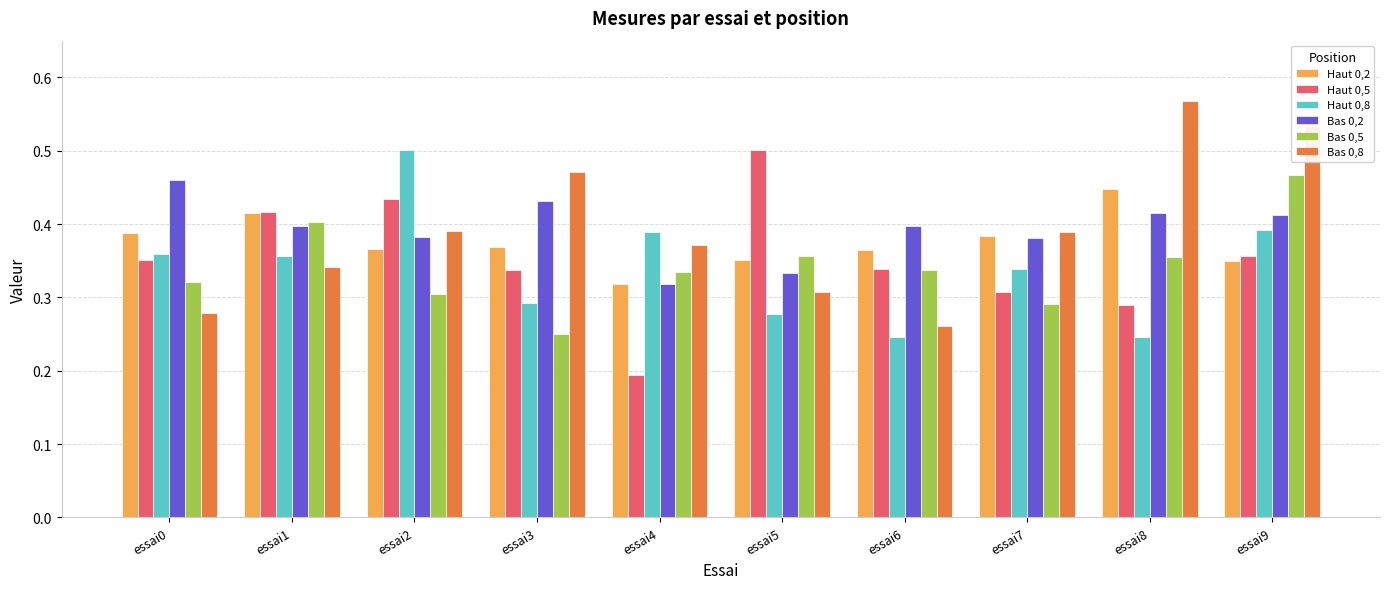

How many bars are there in each group?

6